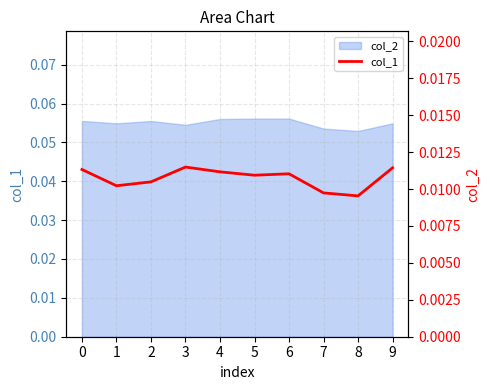

How many data points does each series have?

10